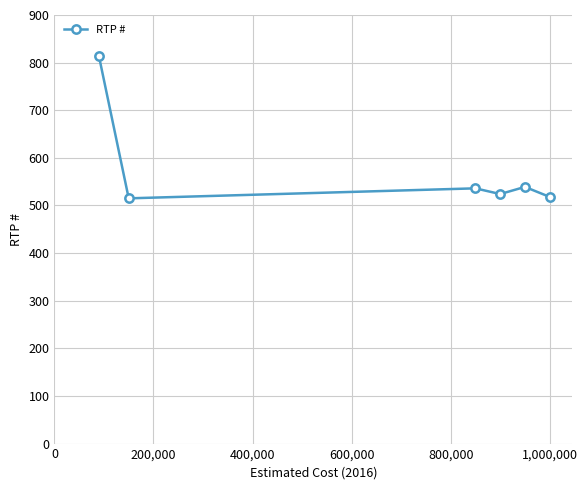

What is the average value?

574